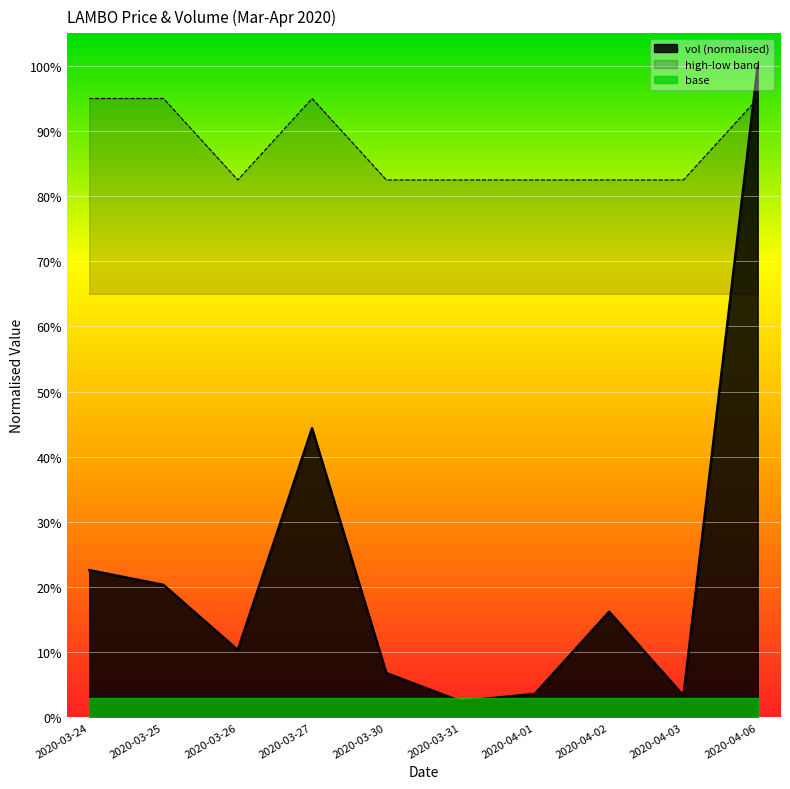

What is the greatest value displayed?

1.0